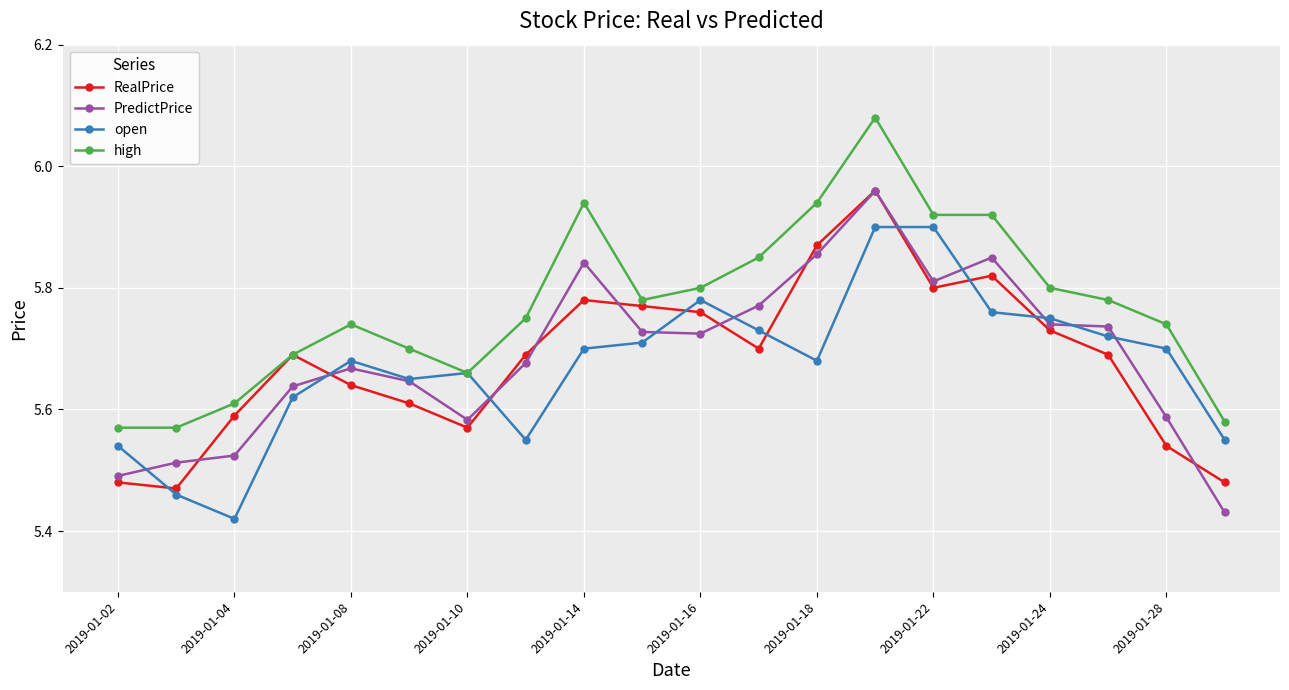

True or false: RealPrice has more than 2 points higher than both neighbors.

True